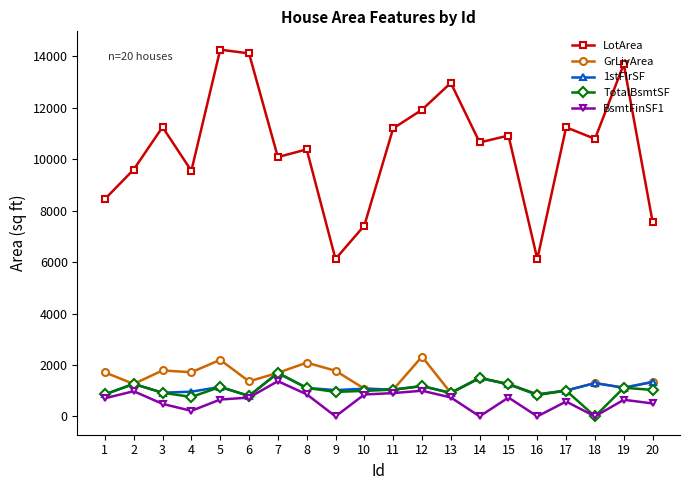

What is the value of the TotalBsmtSF point at the 2nd from the left?

1262